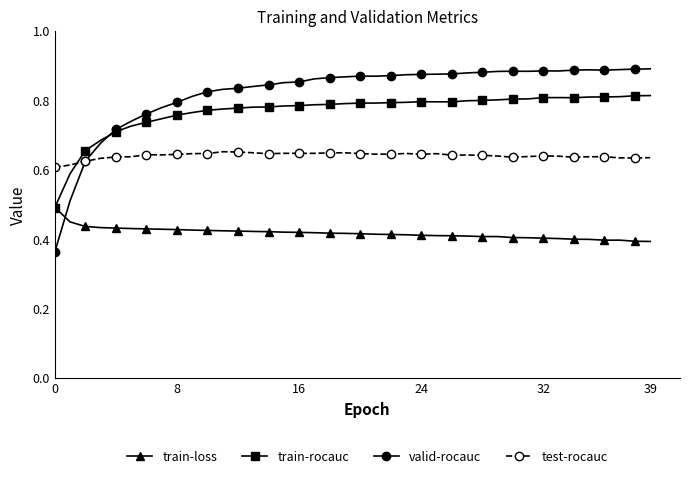

At how many categories does at least one series exceed 0?

40